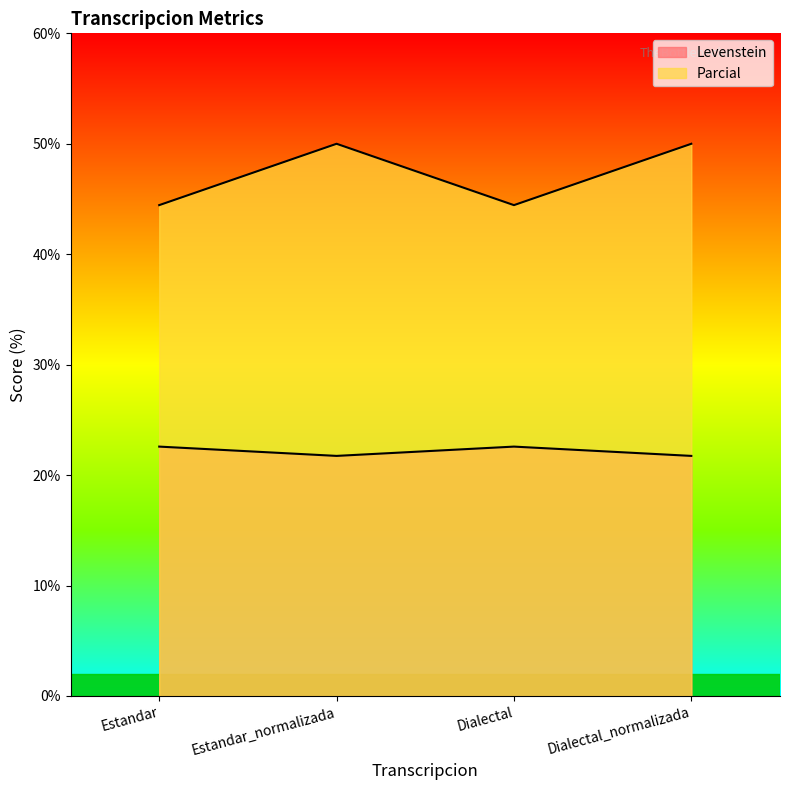

How many lines are shown in the chart?

2